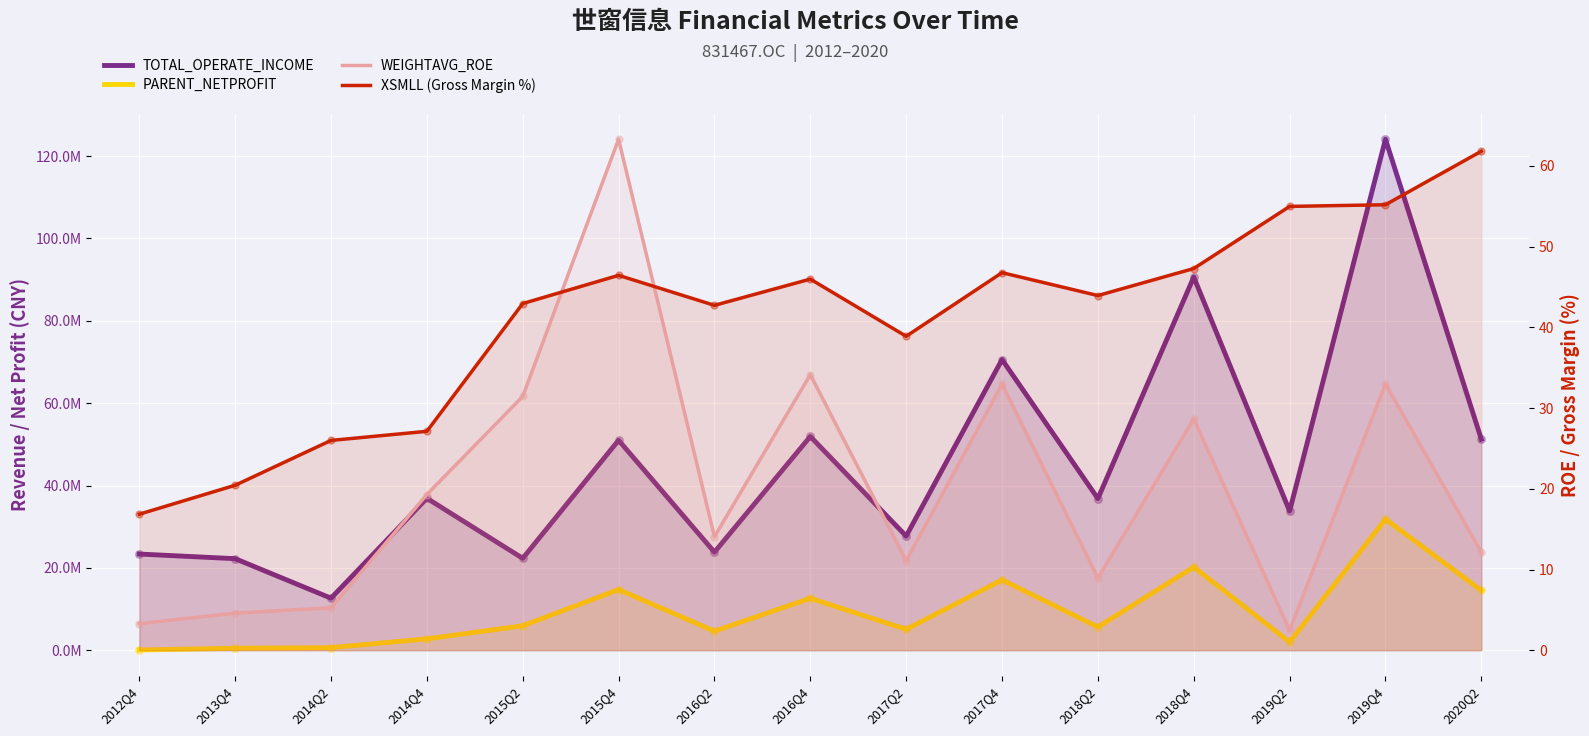

What are all the series names shown in the legend?

TOTAL_OPERATE_INCOME, PARENT_NETPROFIT, WEIGHTAVG_ROE, XSMLL (Gross Margin %)